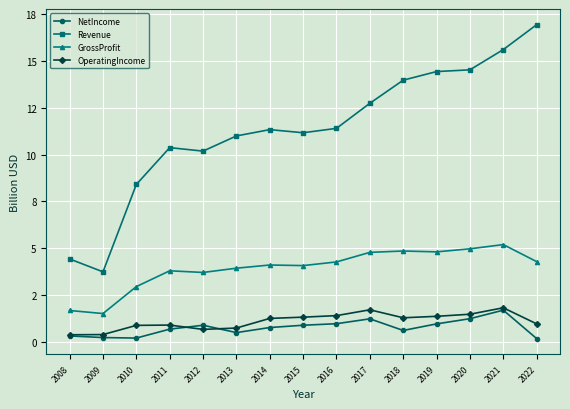

At which category is the sum across all series the highest?

2021